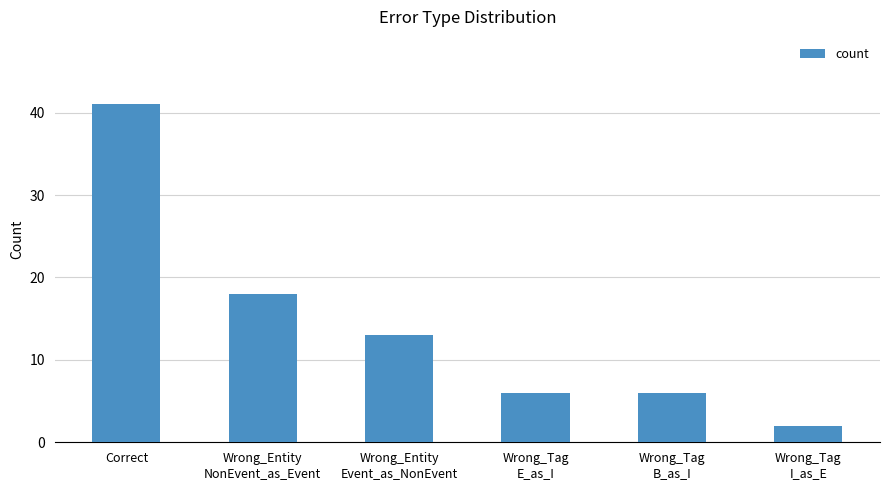

True or false: the data shows 13 at Wrong_Entity
Event_as_NonEvent.

True